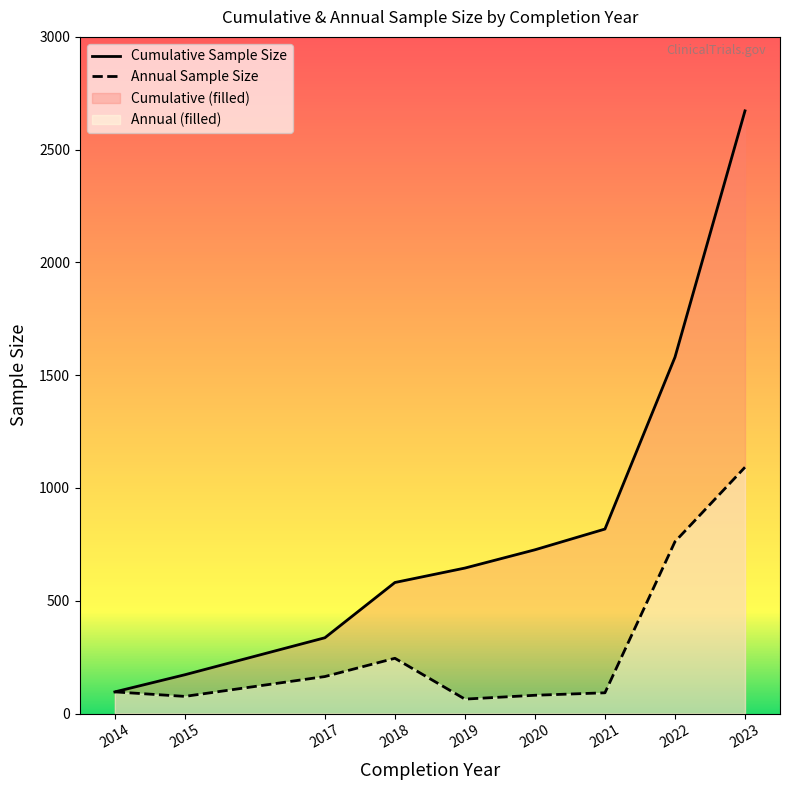

What is the total value across all series at 2022?

2342